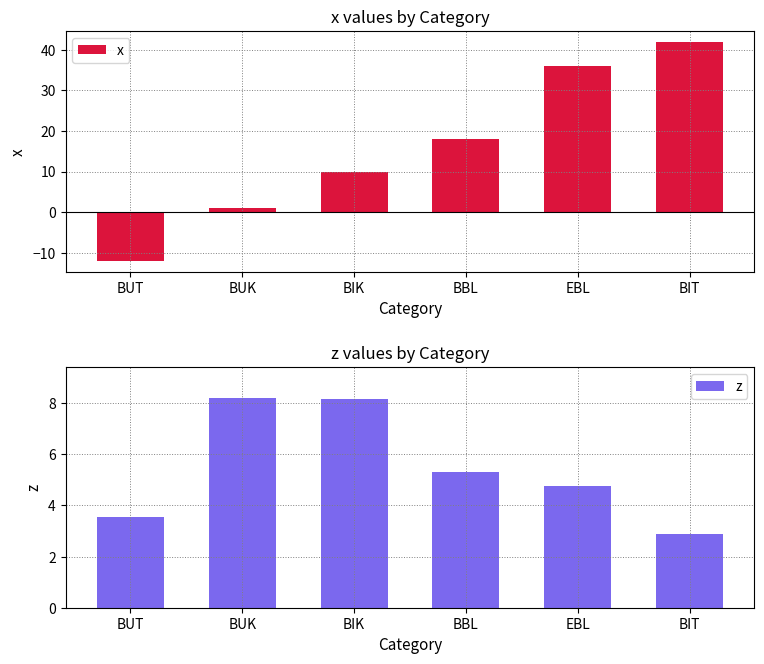

What is the value of the x bar at the 3rd from the left?

10